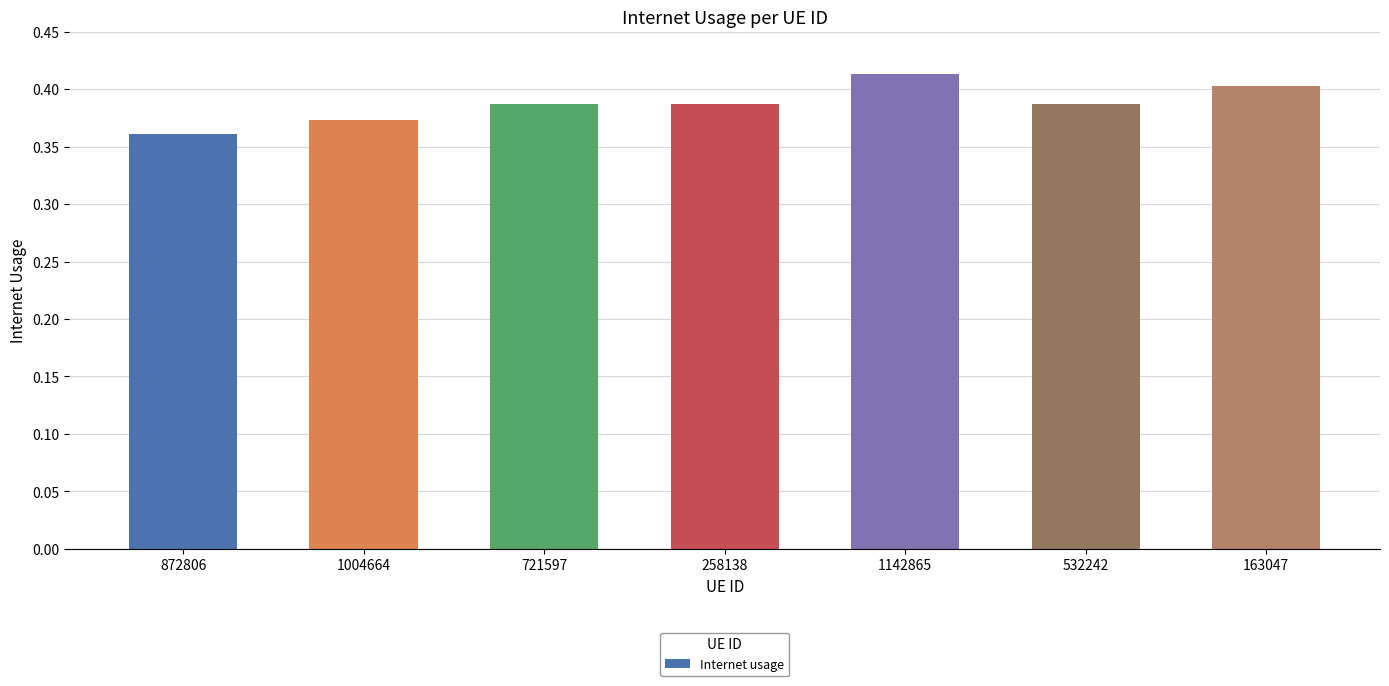

What is the sum of all values?

2.7